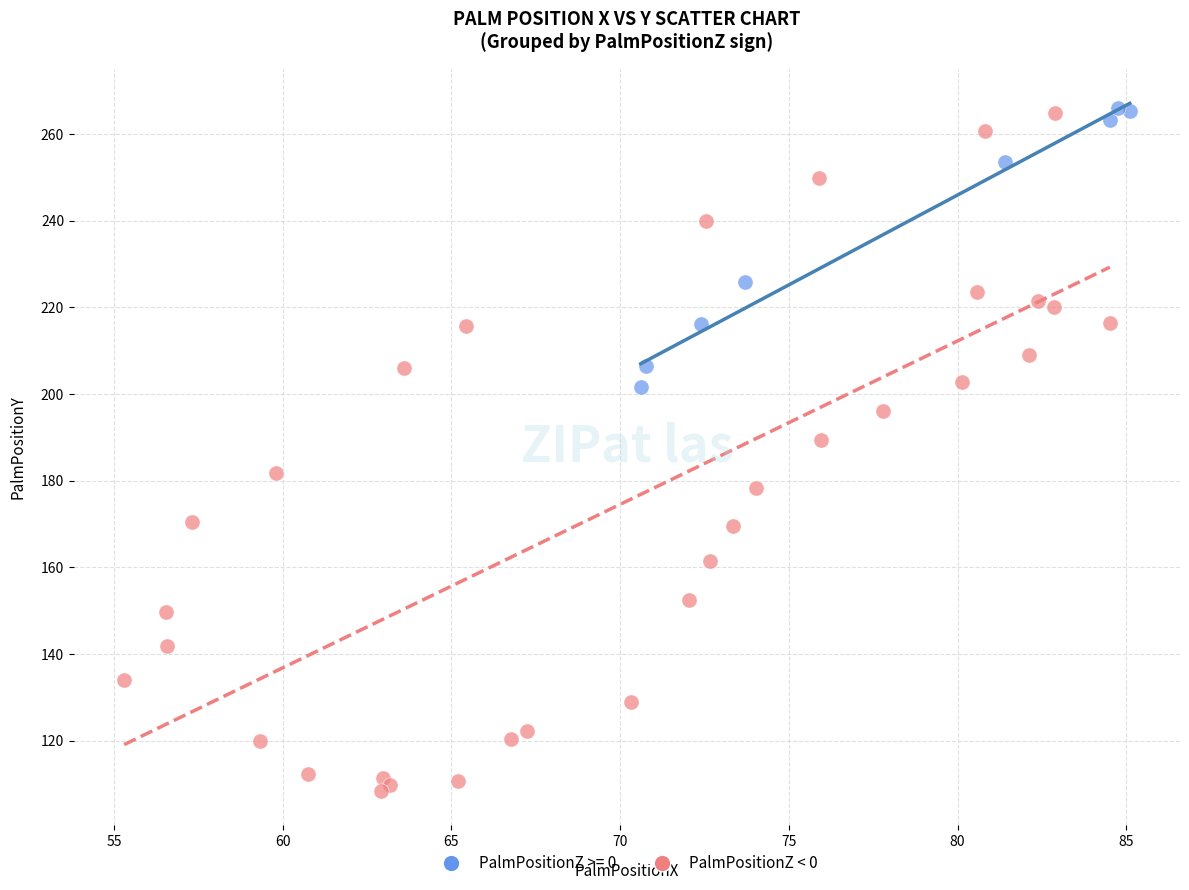

Which series contains the lowest Y value?

PalmPositionZ < 0